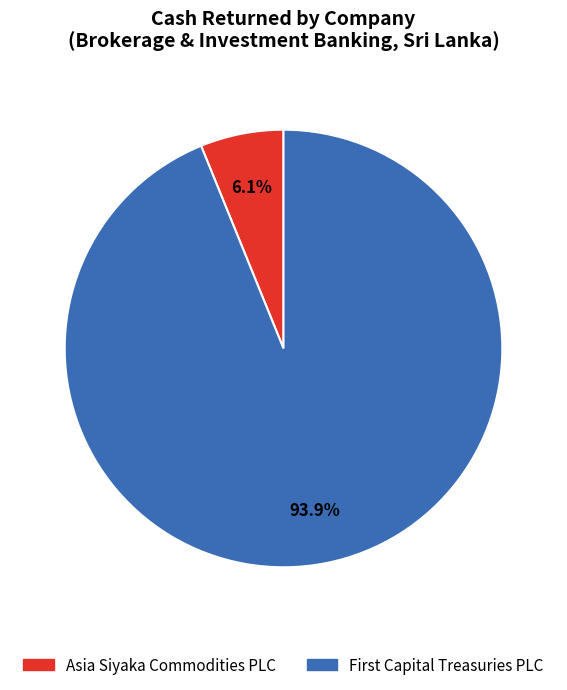

Is there any slice that represents more than half of the pie?

Yes